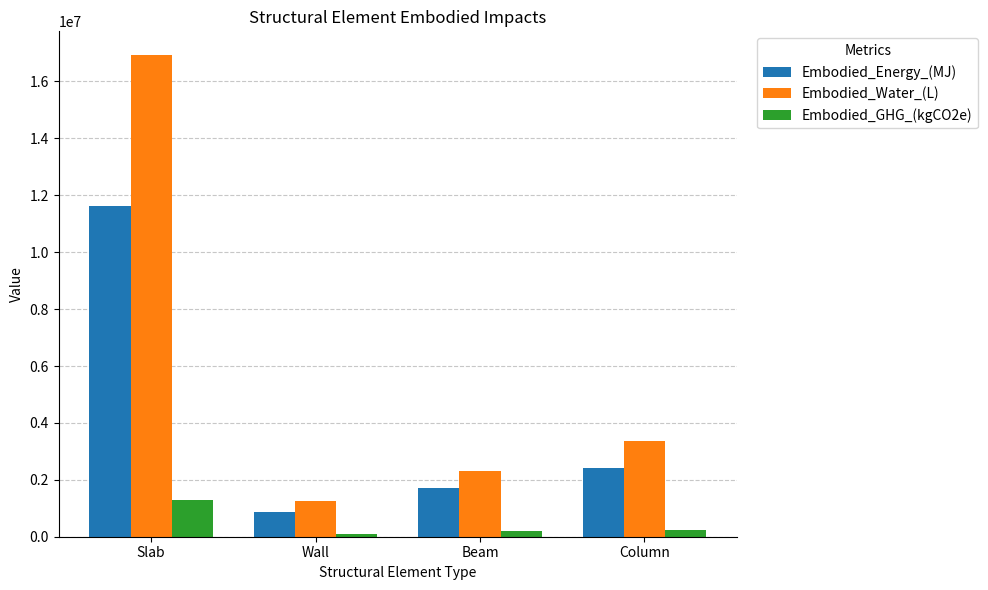

What is the average value of the Embodied_Energy_(MJ) series?

4149669.4